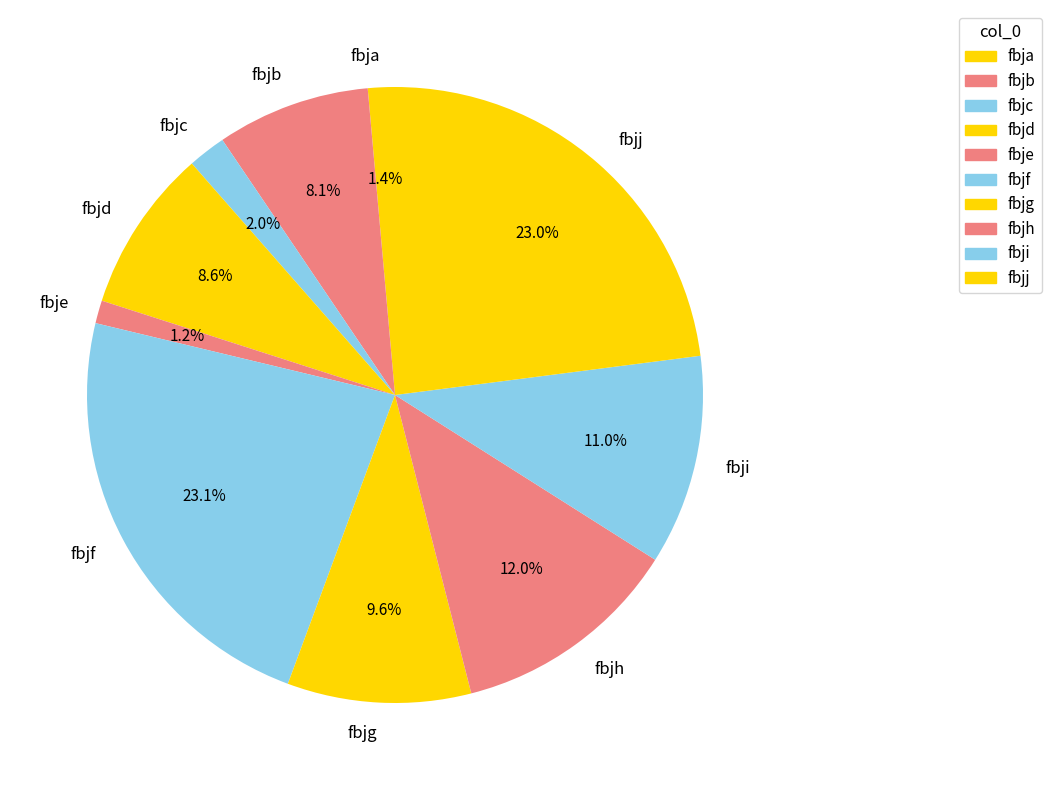

Does fbje represent more than half of the total?

No